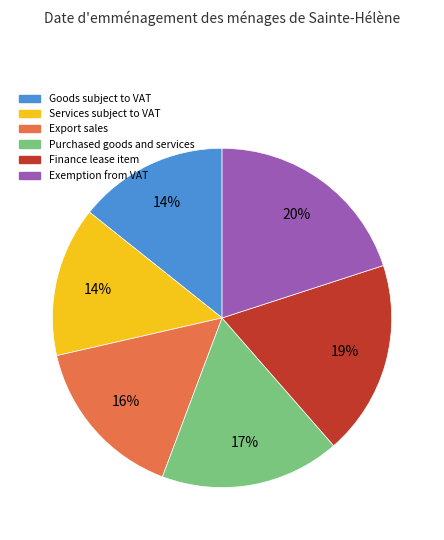

To the nearest percent, what percentage of the pie is Export sales?

16%